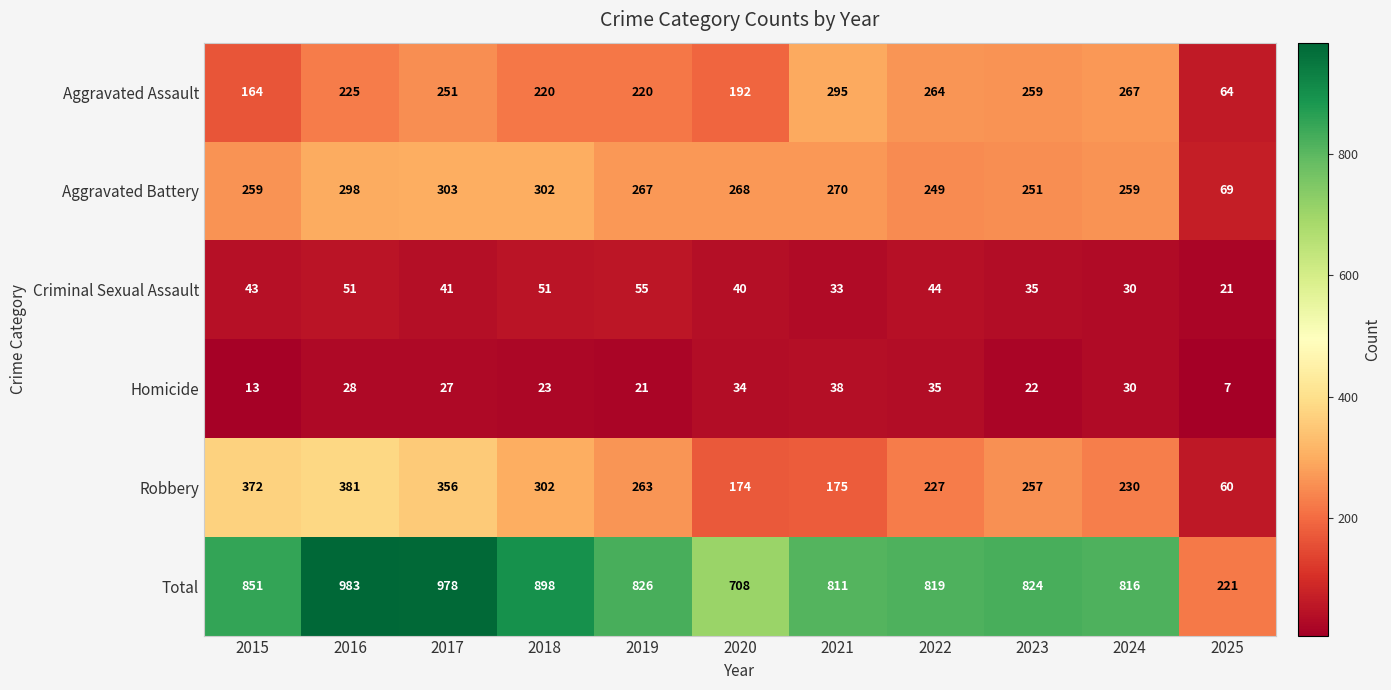

List the series in order of their peak value, highest first.

Total, Robbery, Aggravated Battery, Aggravated Assault, Criminal Sexual Assault, Homicide